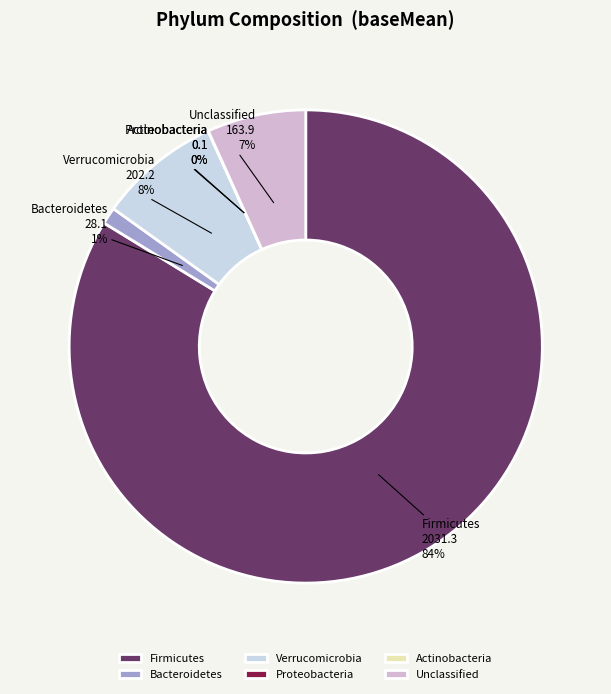

To the nearest percent, what is the difference between the largest and smallest slice percentages?

84%